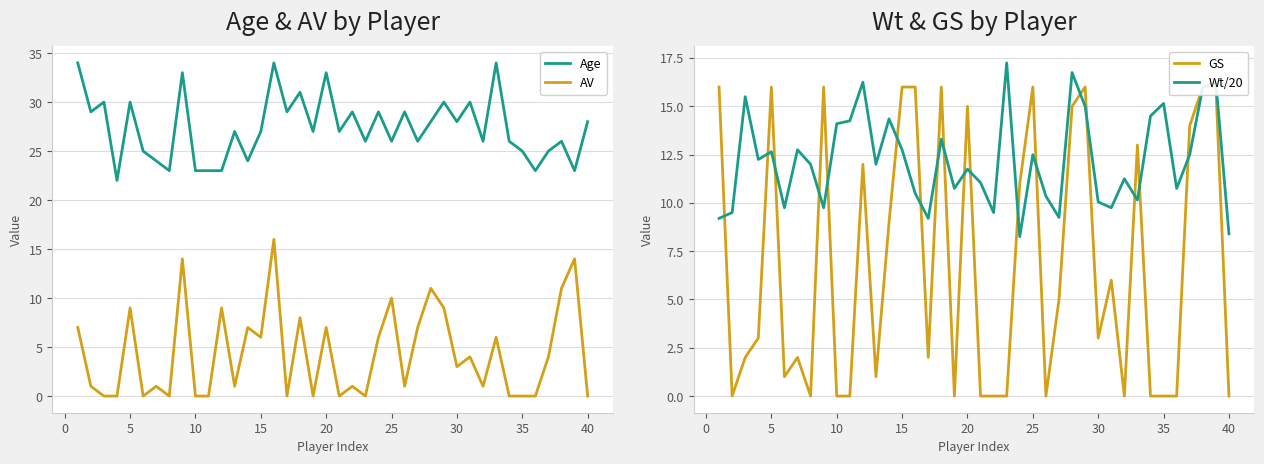

True or false: AV and Age intersect in this chart.

False